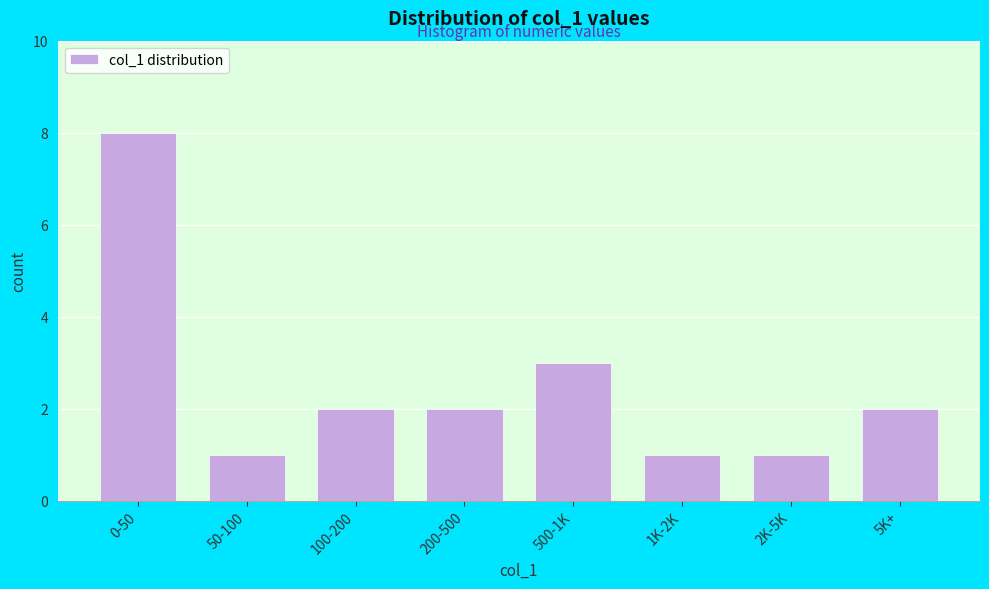

Reading right to left, extract all data points from this chart.

2	1	1	3	2	2	1	8